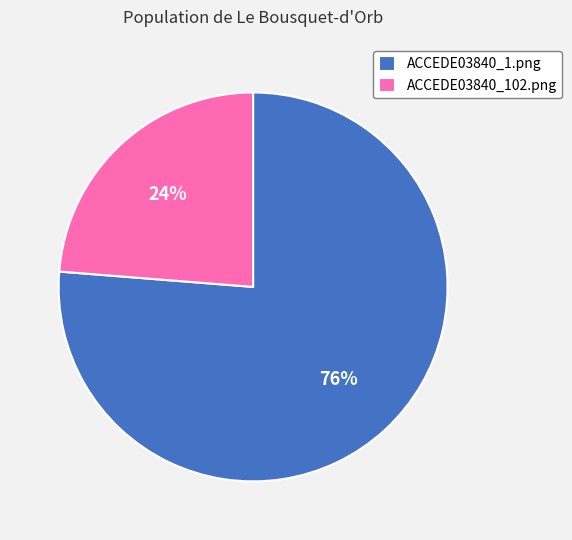

Count the number of slices in the pie.

2